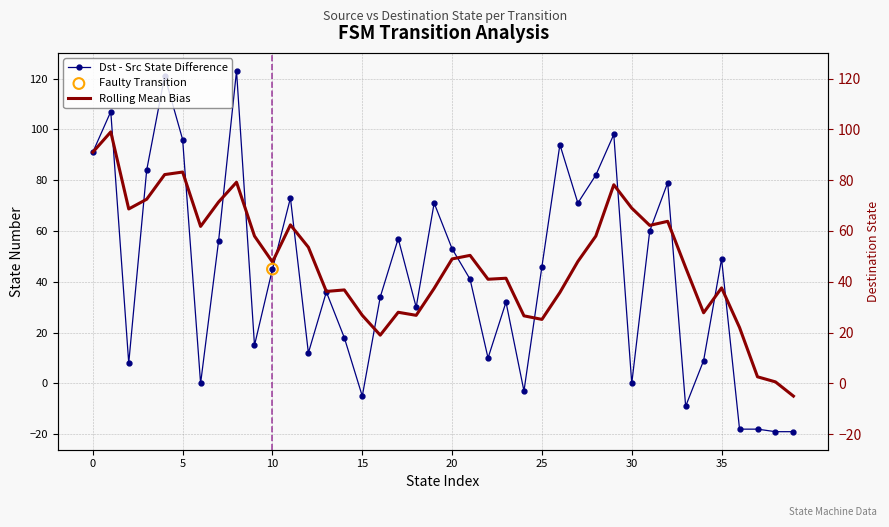

Which series reaches the maximum Y coordinate?

Dst - Src State Difference